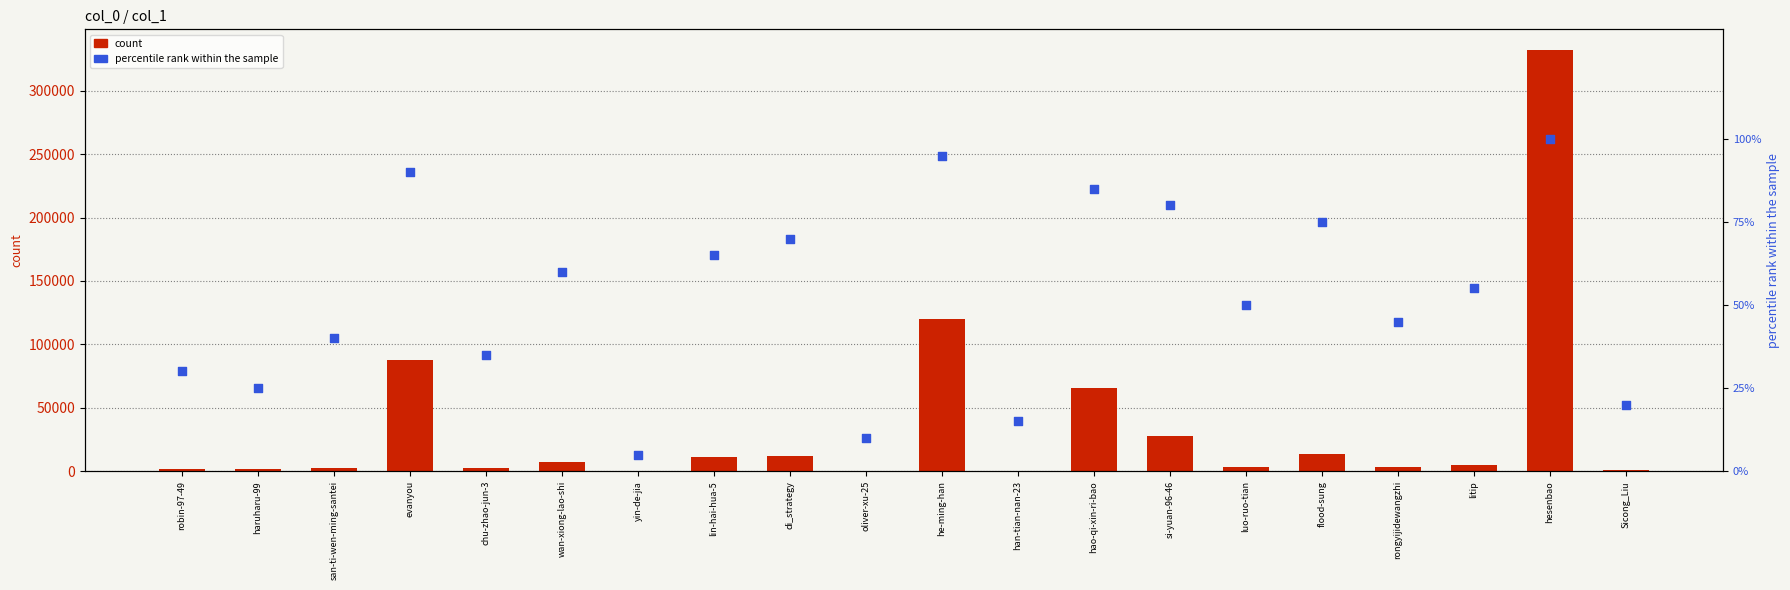

Which series has the widest spread of Y values?

count